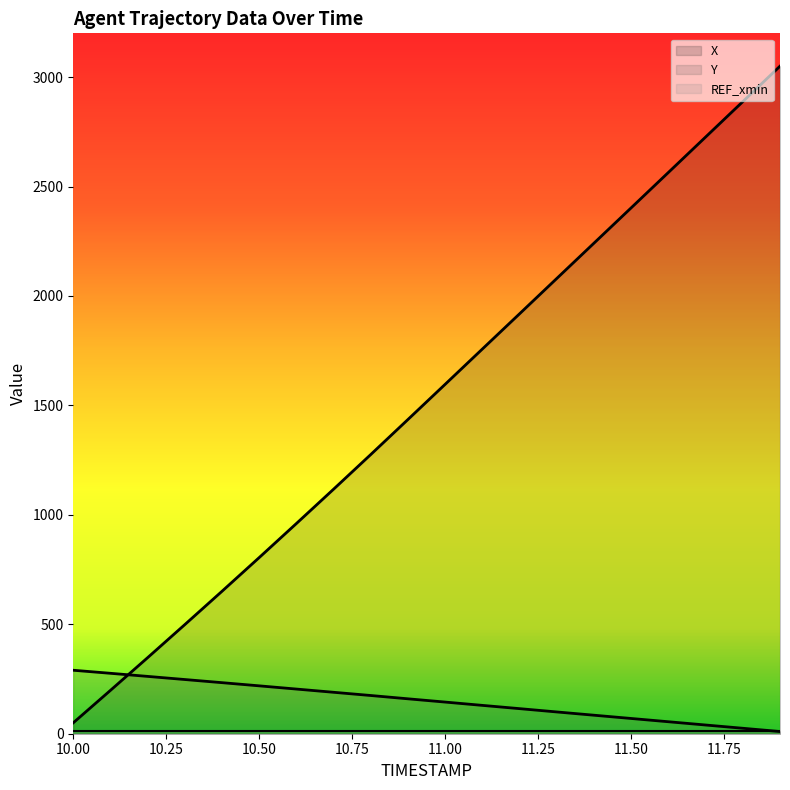

True or false: Y and X cross at least once.

True